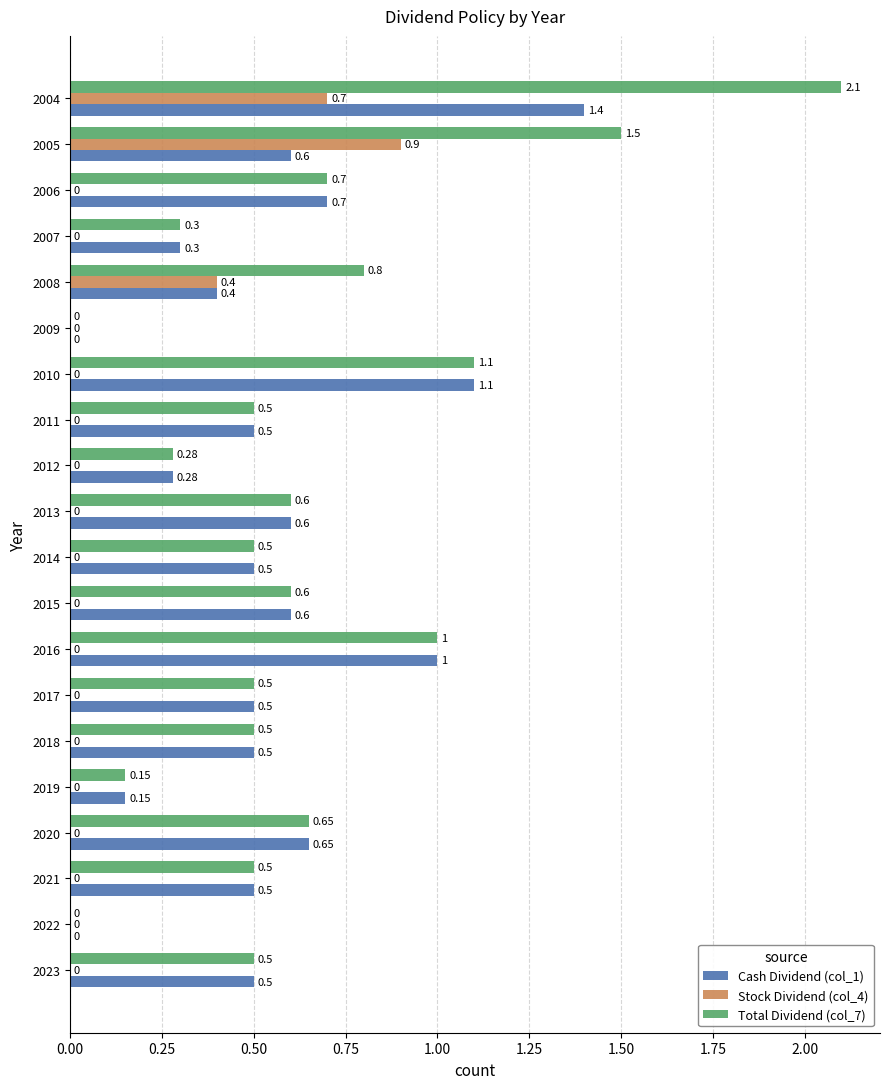

What is the sum of all Cash Dividend (col_1) values?

10.8